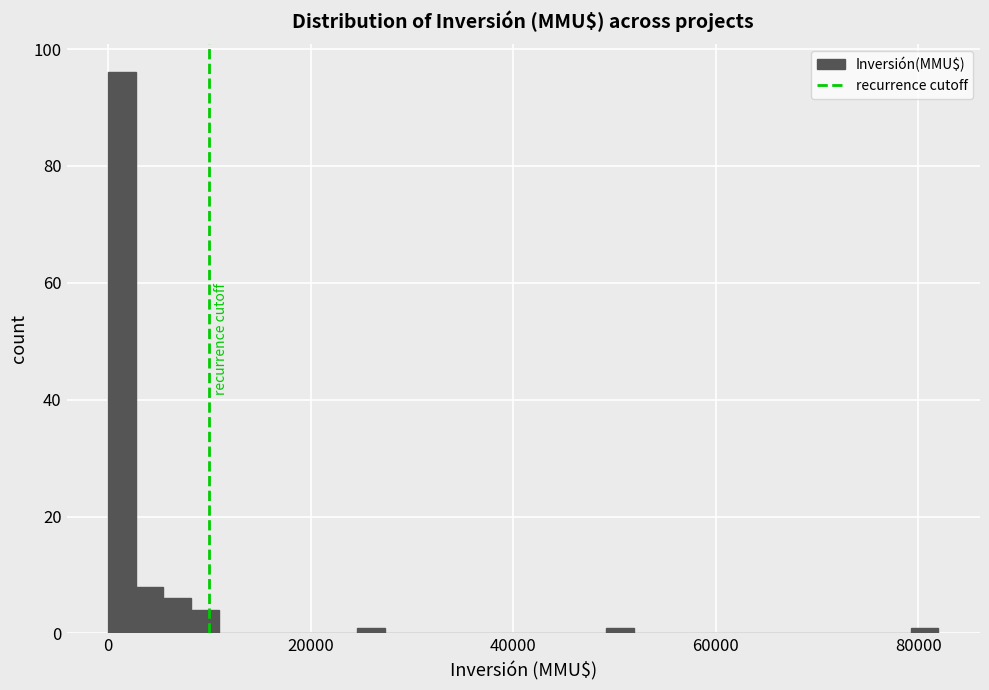

Around what value on the x-axis is the tallest bar? Give the approximate position of its centre, as read against the axis.

2000